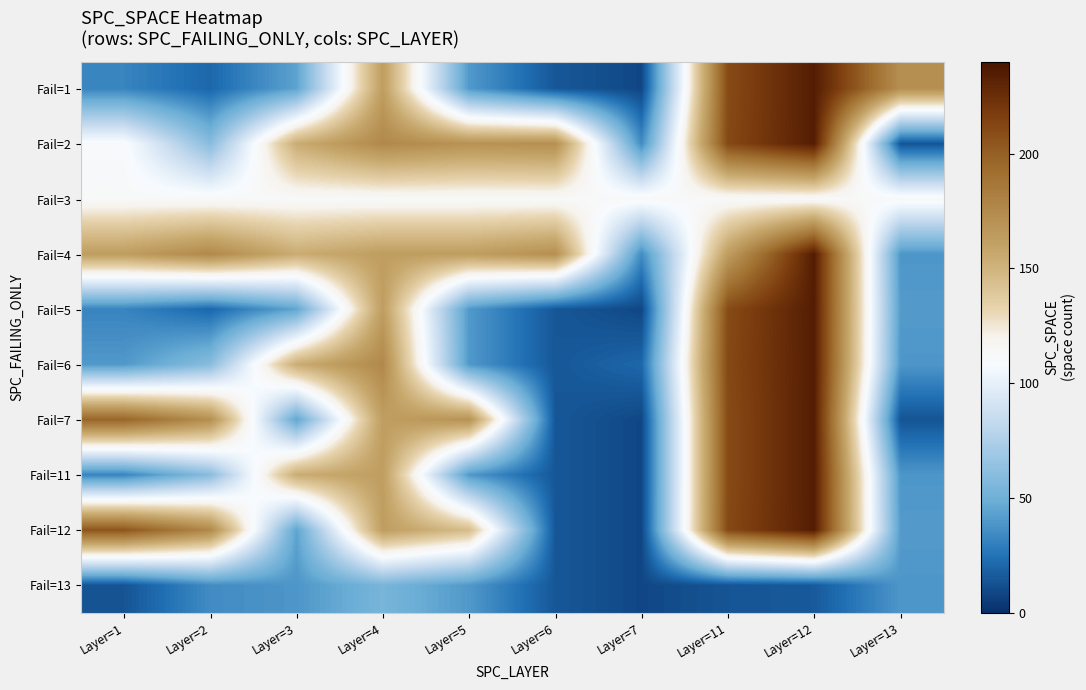

At how many categories does at least one series exceed 51?

10